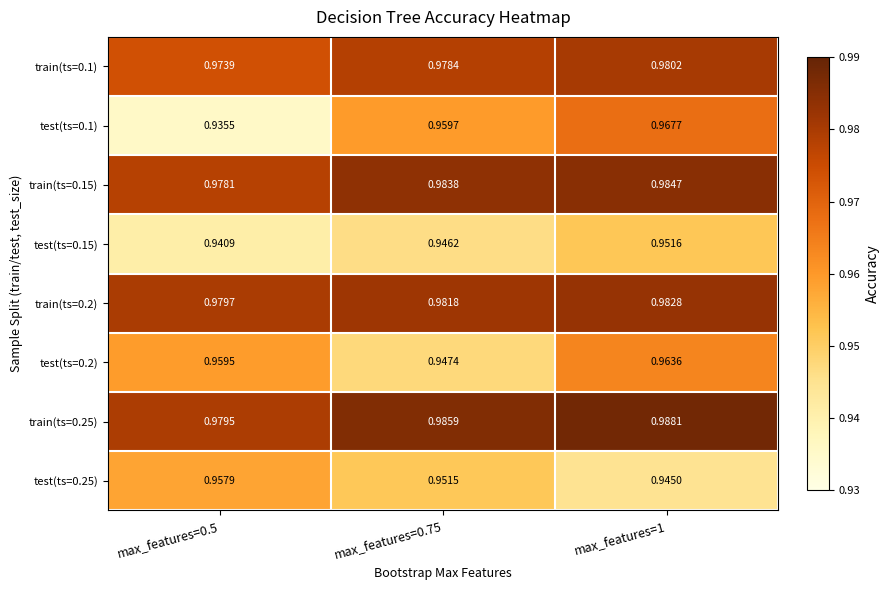

How many series are shown in this chart?

8